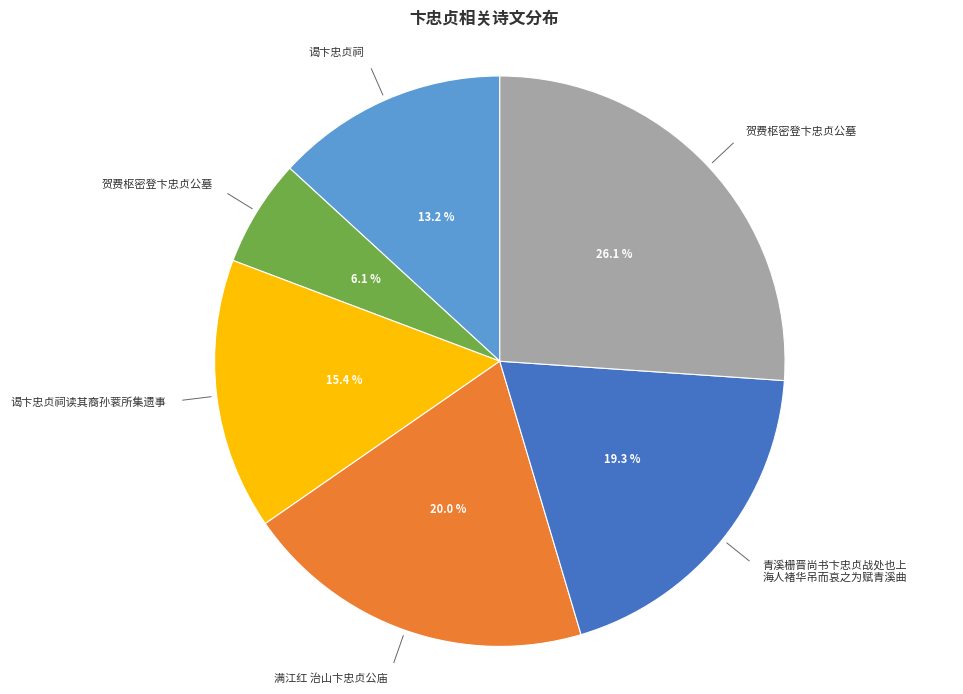

Is there any slice that represents more than half of the pie?

No